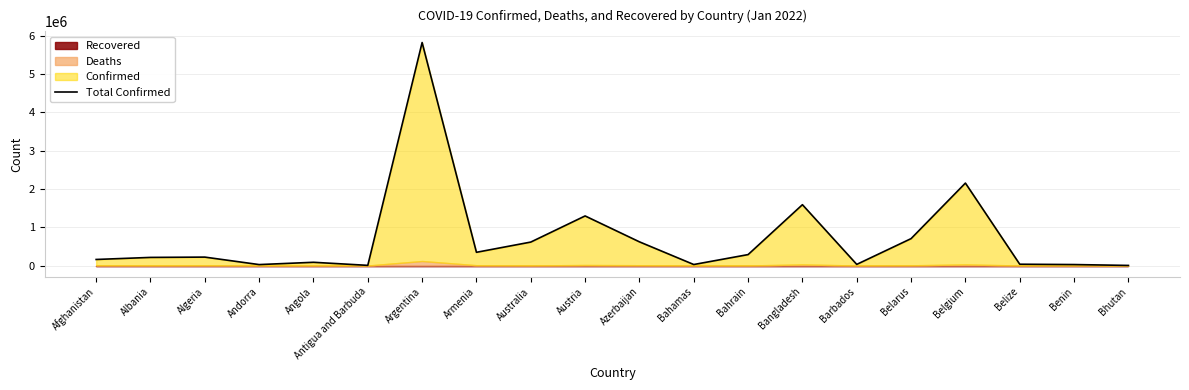

Read the value at Bhutan.

2666